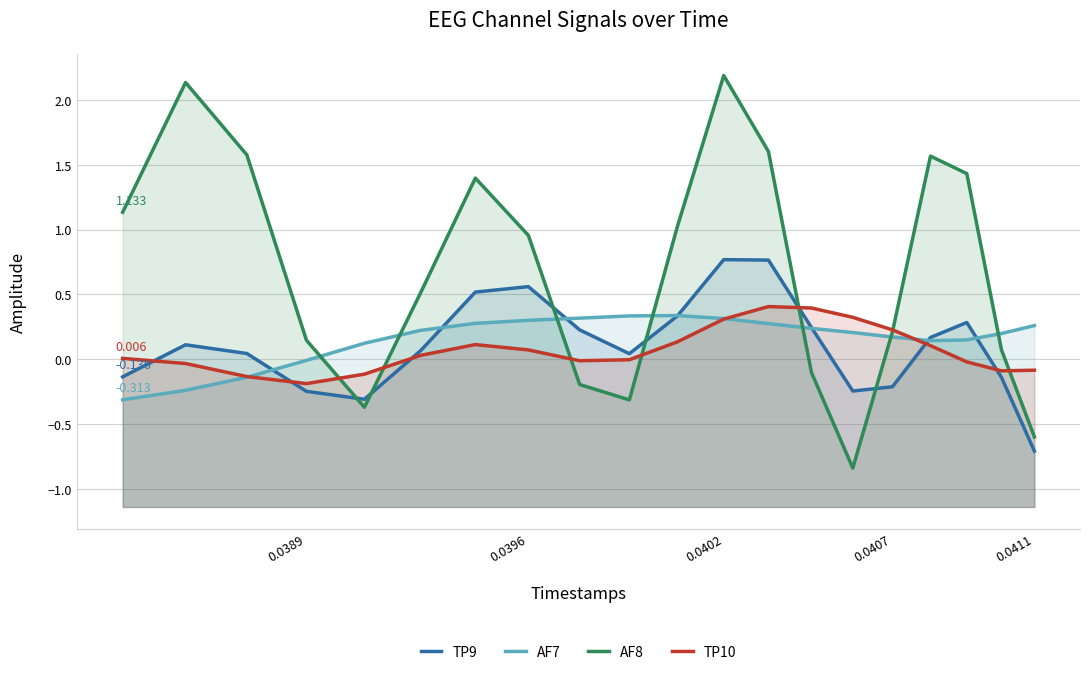

How many data points in AF8 are less than 0?

6